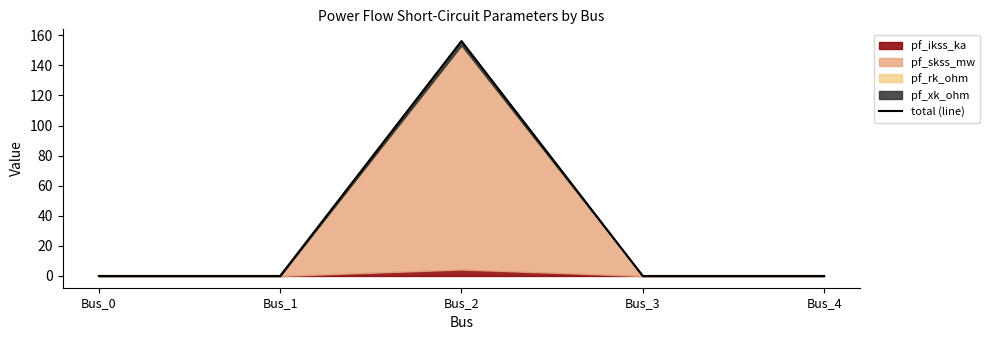

What is the average value?

31.2